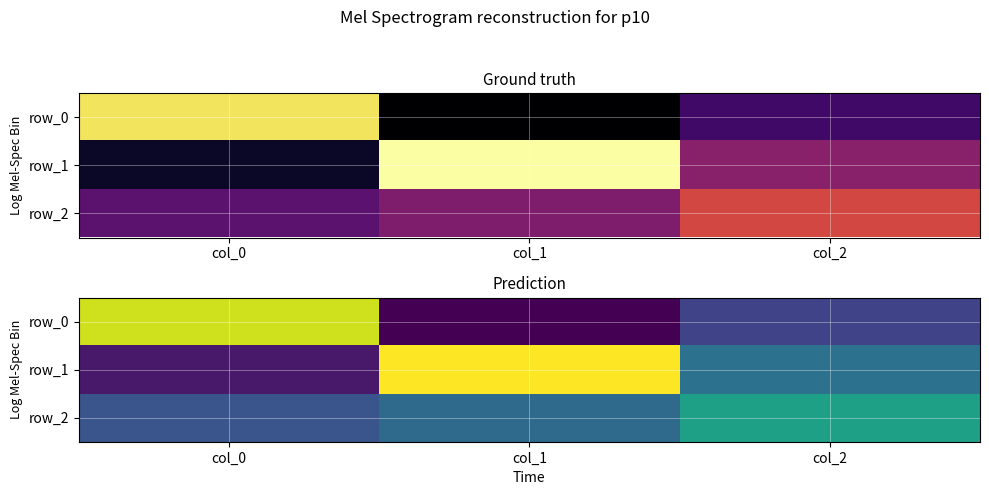

Rank the series at col_1 from lowest to highest value.

row_0, row_2, row_1